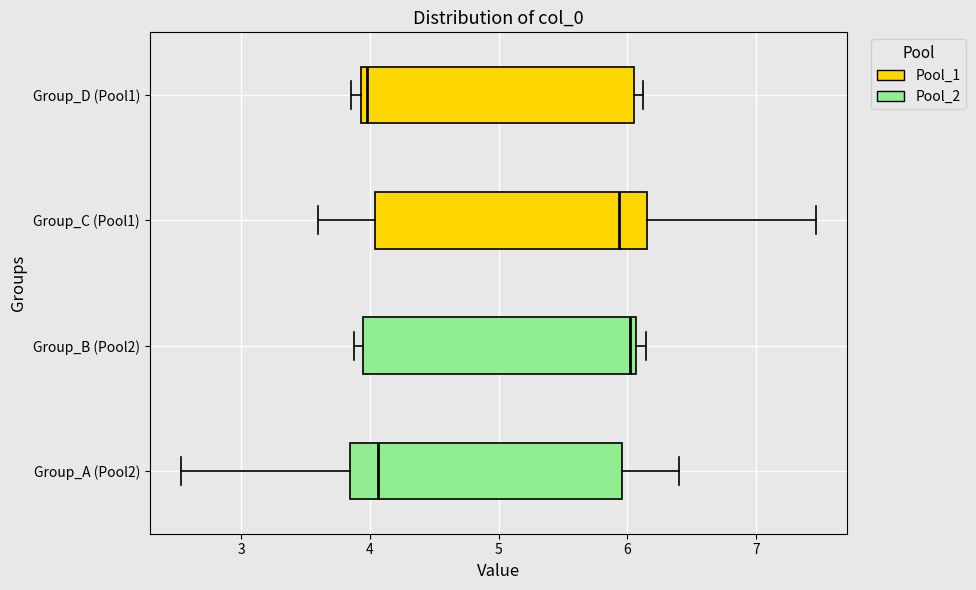

Reading bottom to top, read every box against the x-axis: the position of its median line, the range the box covers, and the ends of its whiskers. The values are not printed on the chart, so give them approximately, as read against the axis.

Group_A (Pool2): median 4.1, box 3.8 to 6.0, whiskers 2.5 to 6.4
Group_B (Pool2): median 6.0, box 3.9 to 6.1, whiskers 3.9 (just left of the box's left edge) to 6.1 (just right of the box's right edge)
Group_C (Pool1): median 5.9, box 4.0 to 6.2, whiskers 3.6 to 7.5
Group_D (Pool1): median 4.0, box 3.9 to 6.1, whiskers 3.9 (just left of the box's left edge) to 6.1 (just right of the box's right edge)